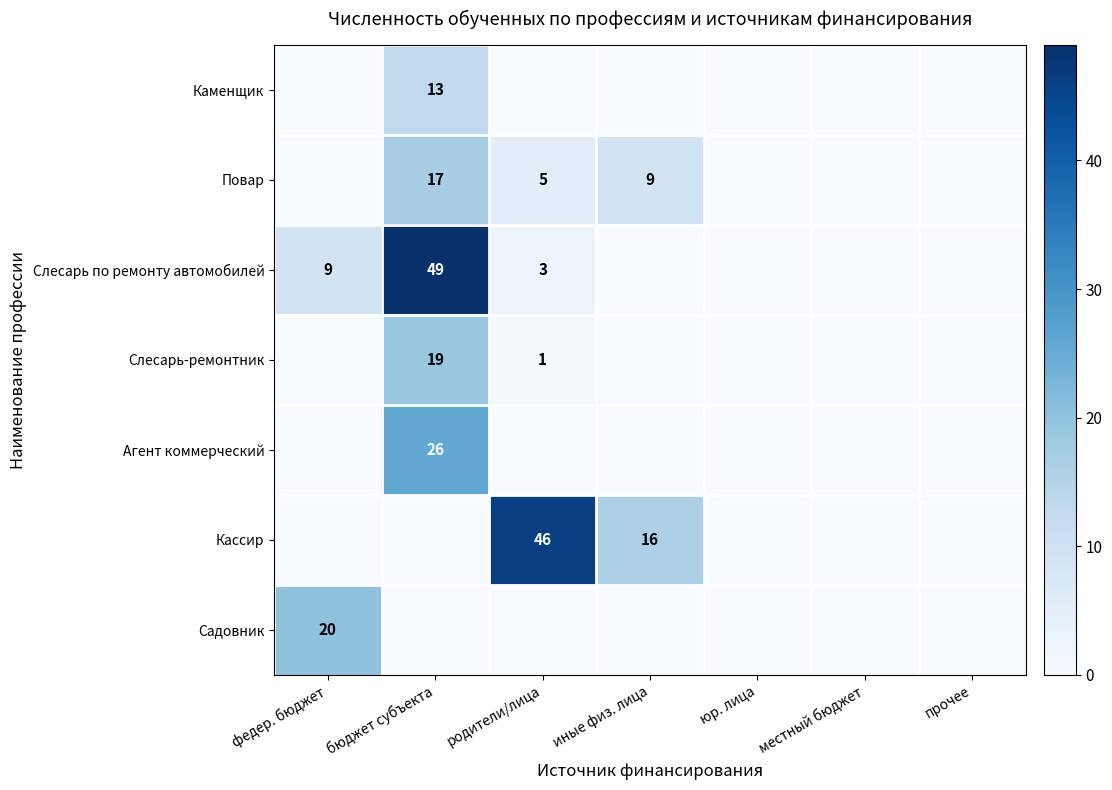

Rank the categories by Повар value from lowest to highest.

федер. бюджет, юр. лица, местный бюджет, прочее, родители/лица, иные физ. лица, бюджет субъекта